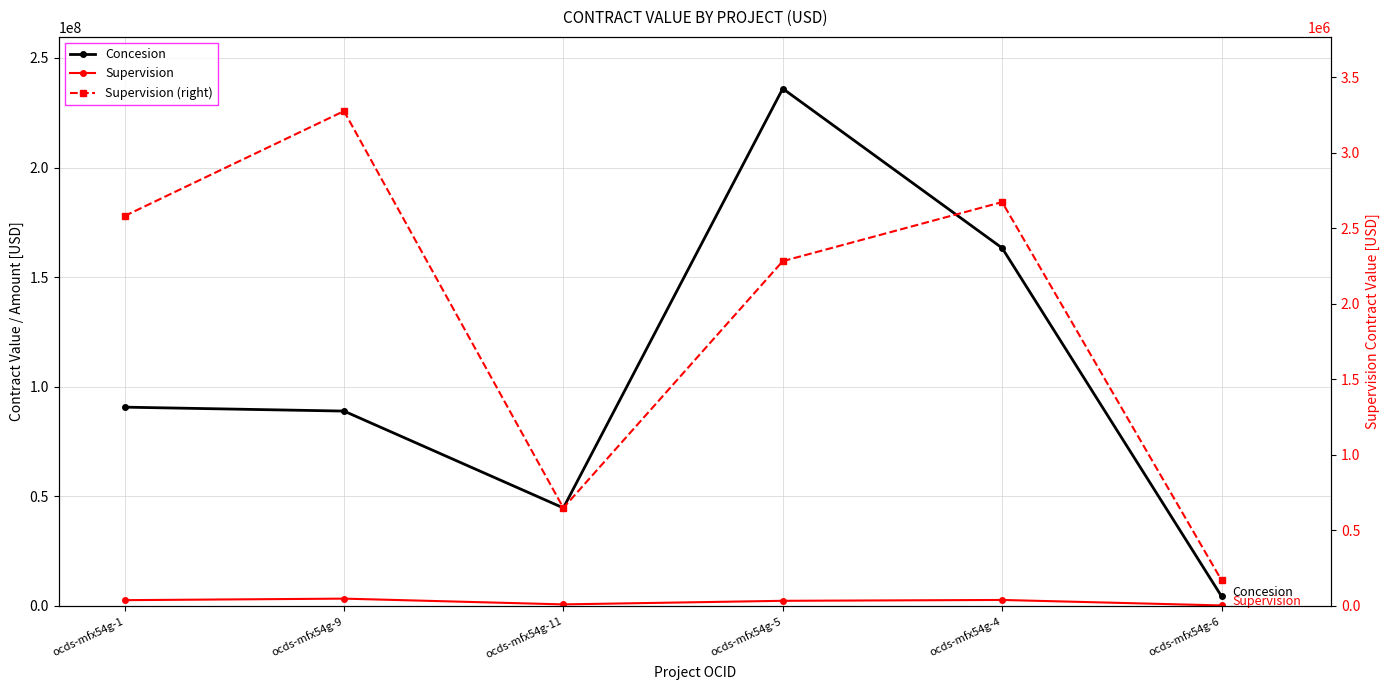

The Supervision series shows 2282382.8 at ocds-mfx54g-5. True or false?

True